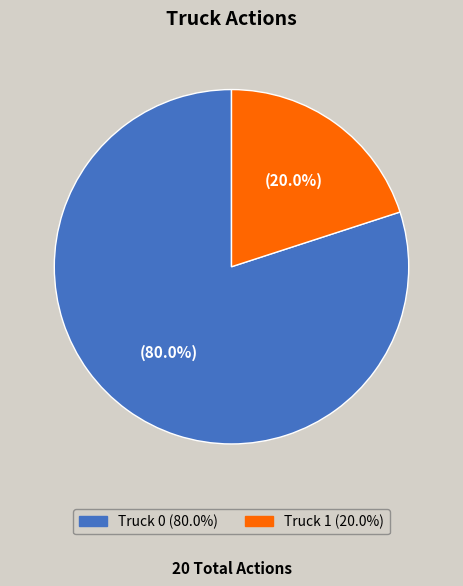

To the nearest percent, what percentage of the pie is Truck 0?

80%